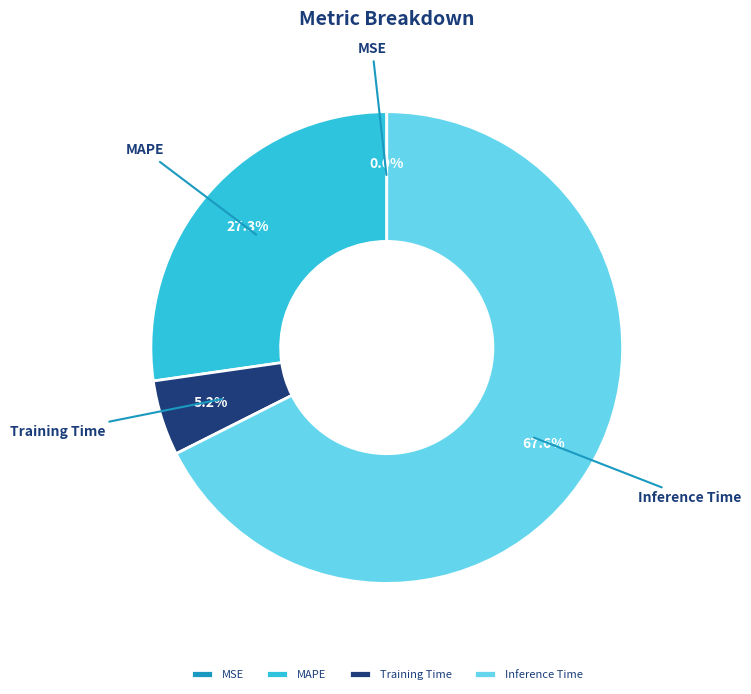

To the nearest percent, what is the average slice percentage?

25%